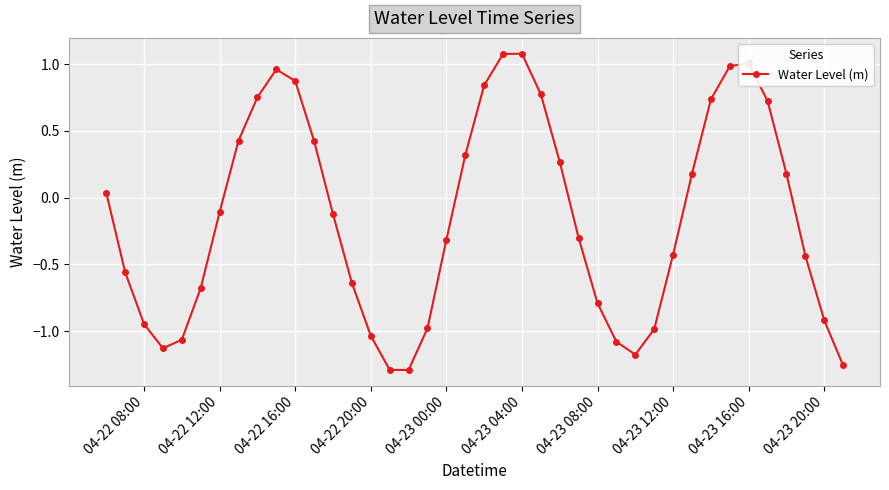

What is the difference between the second highest and second lowest values?

2.4